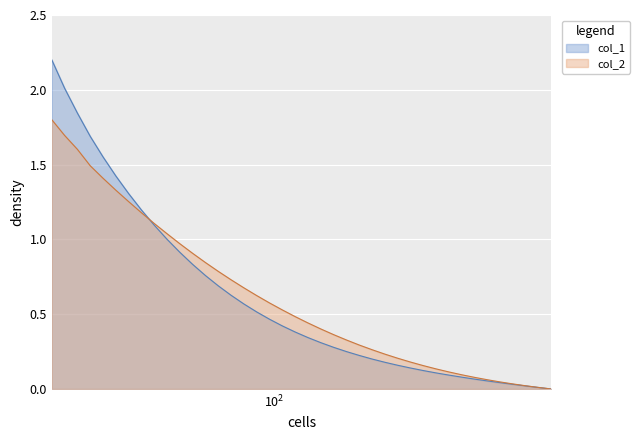

Which series has the largest total across all categories?

col_2